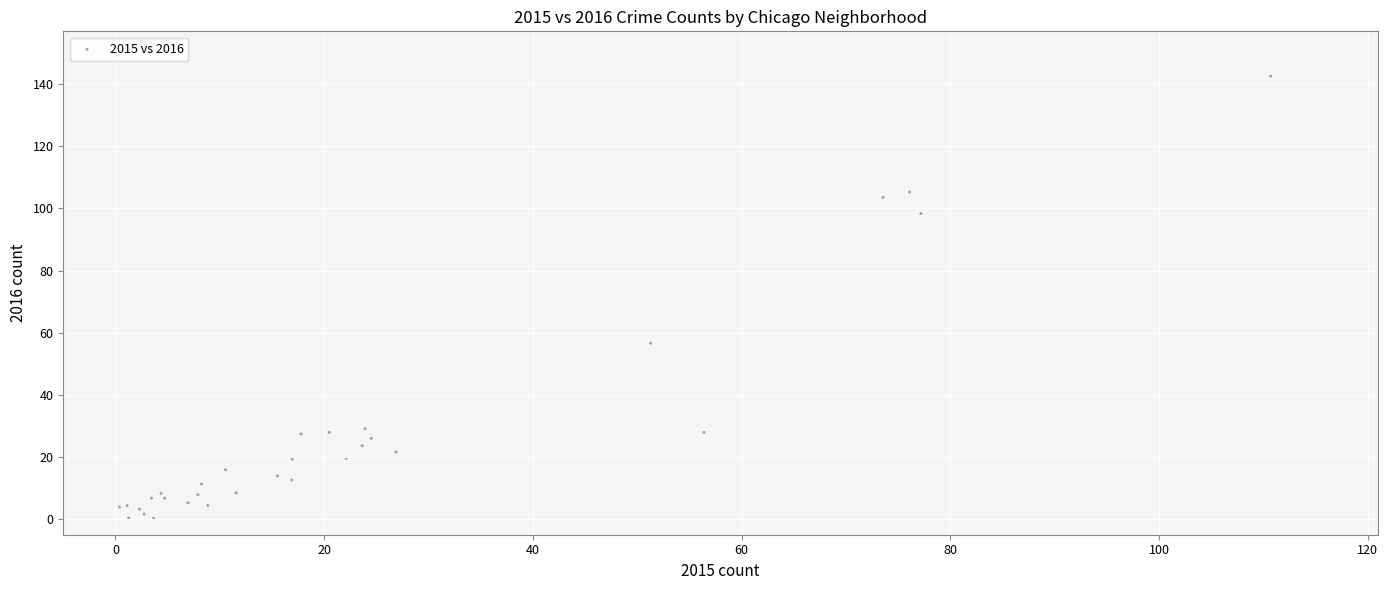

What Y value in the scatter plot is closest to 71?

56.6